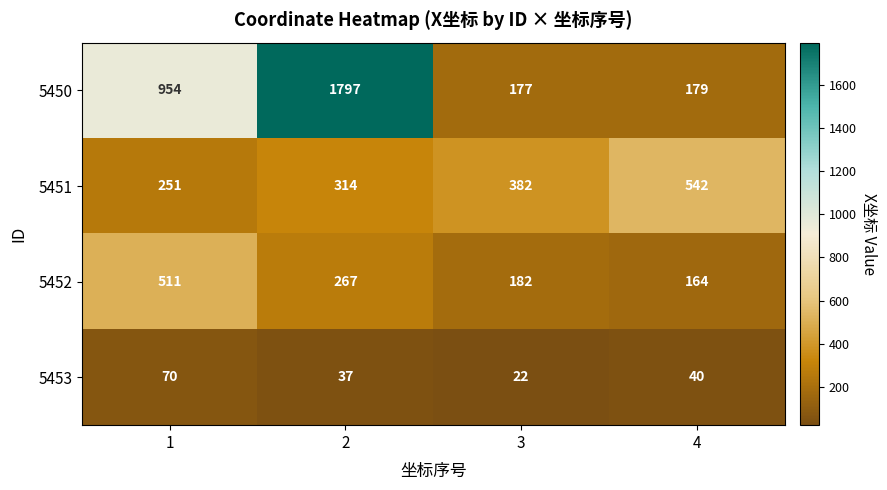

At how many categories does at least one series exceed 1033?

1